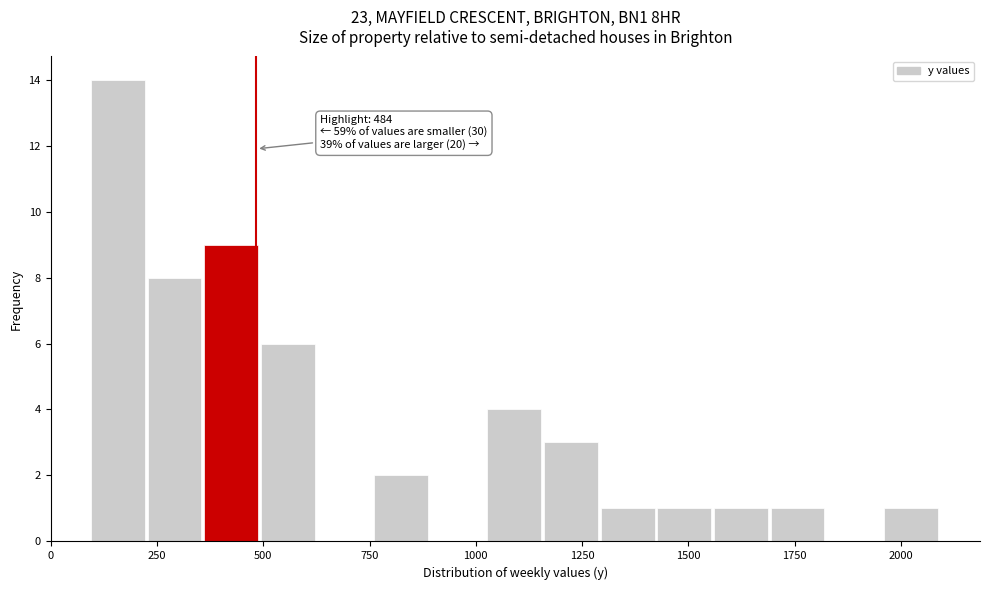

Around what value on the x-axis is the tallest bar? Give the approximate position of its centre, as read against the axis.

150